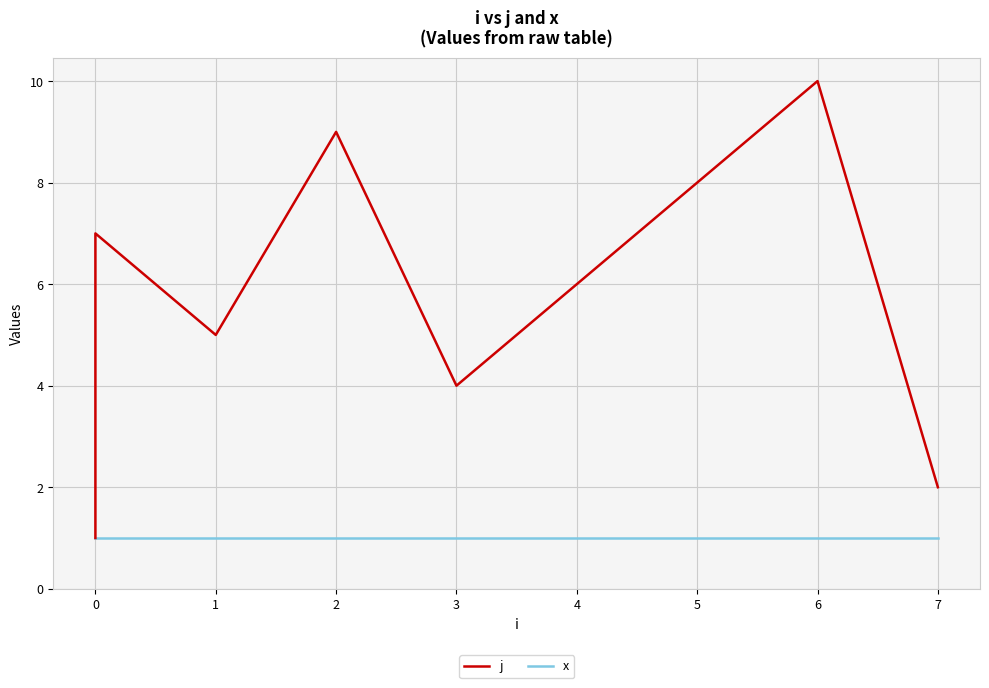

True or false: x and j cross at least once.

False